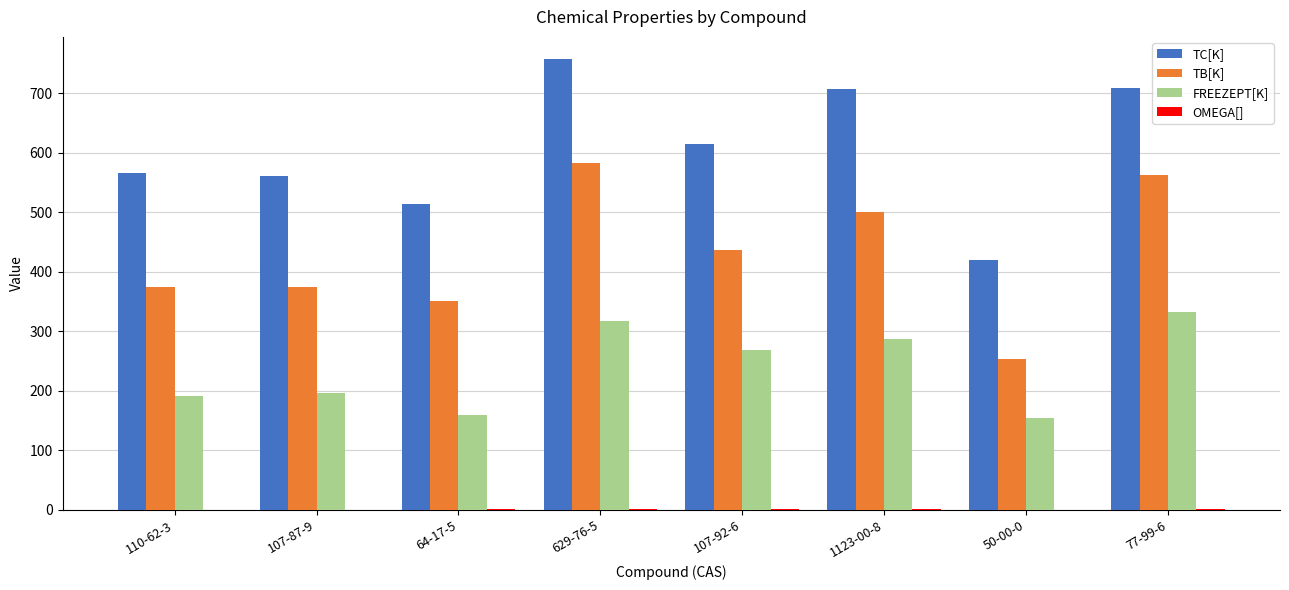

Read the FREEZEPT[K] value at 629-76-5.

317.1